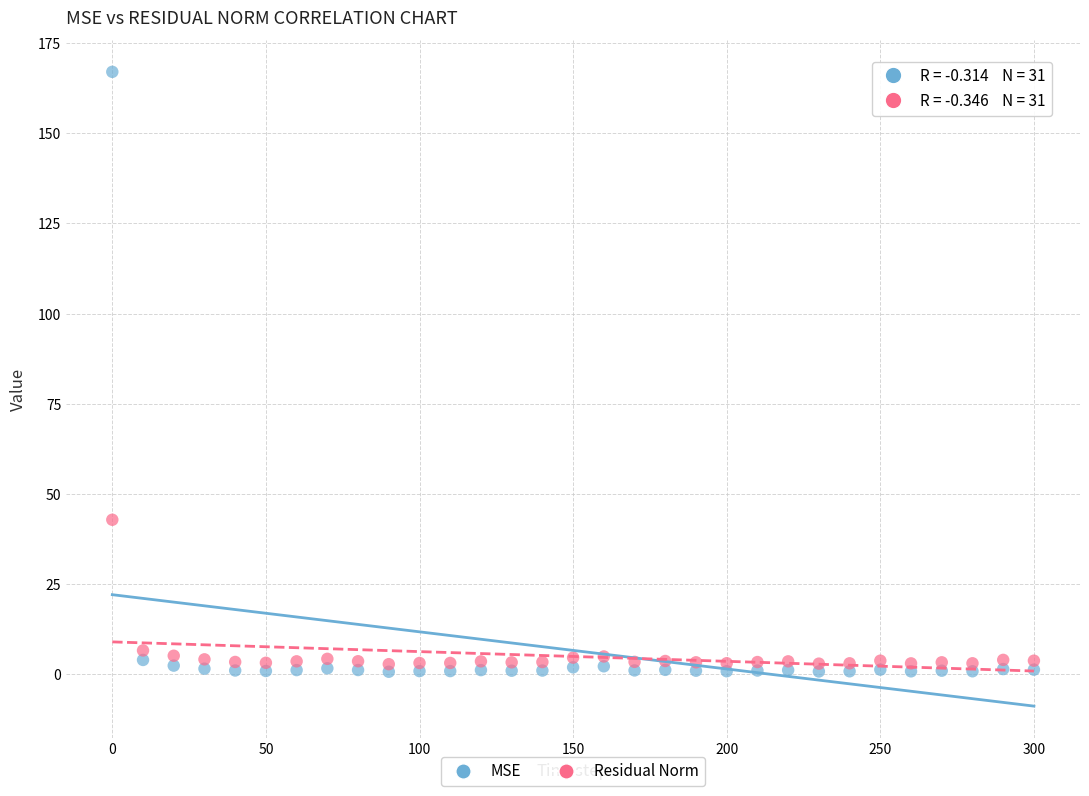

What is the X range (max minus min) for the scatter plot?

300.0